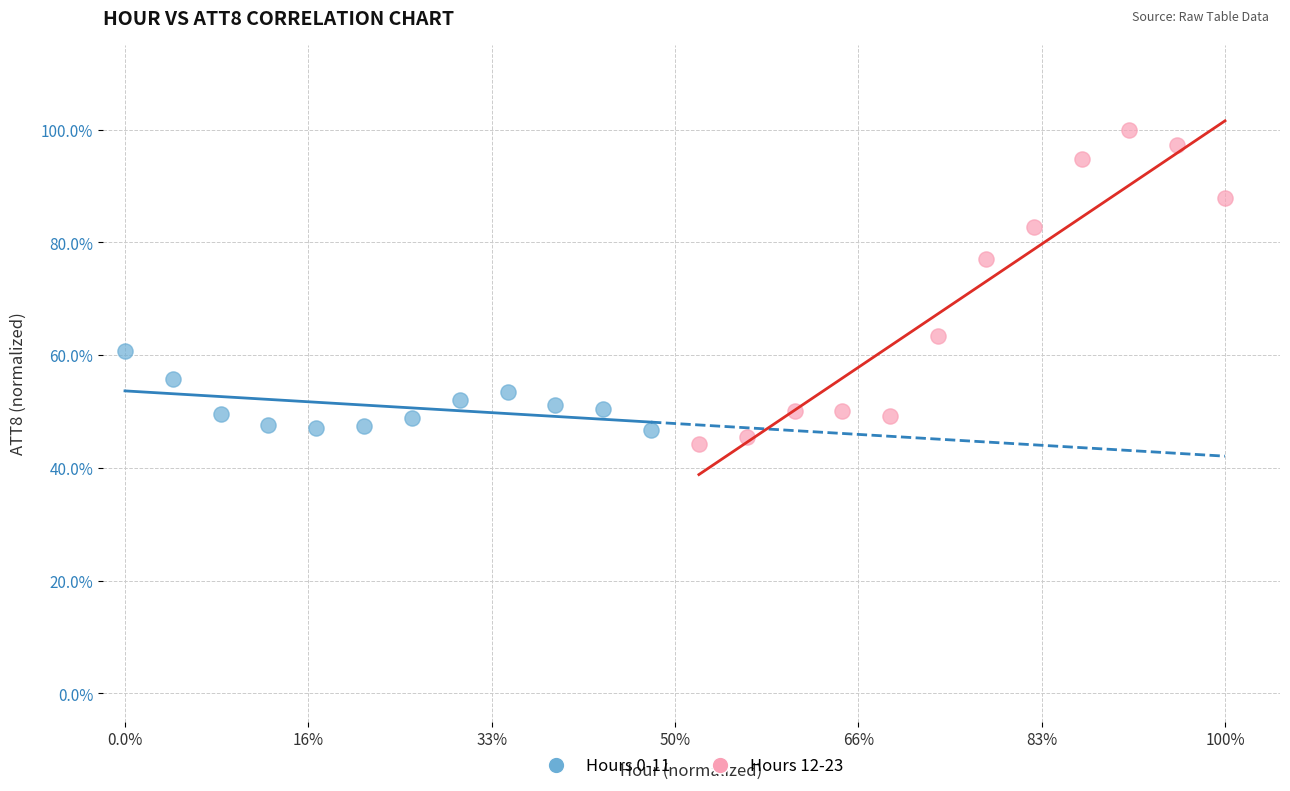

Which series reaches the maximum Y coordinate?

Hours 12-23